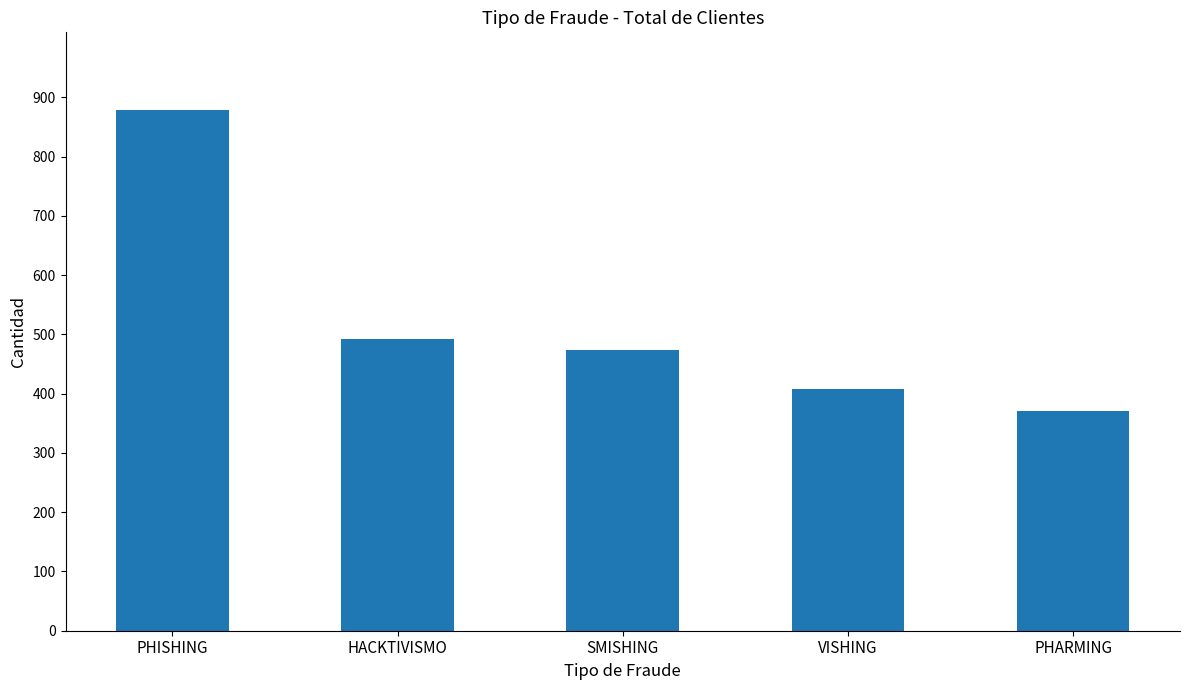

How many data points are less than 473?

2